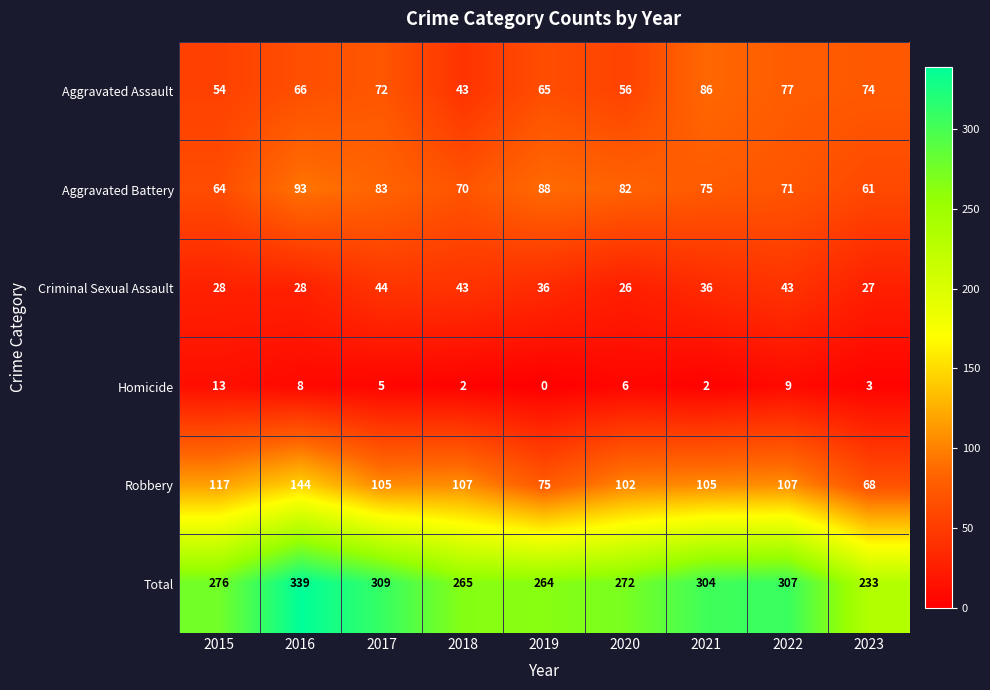

Which category has the highest value in the Total series?

2016